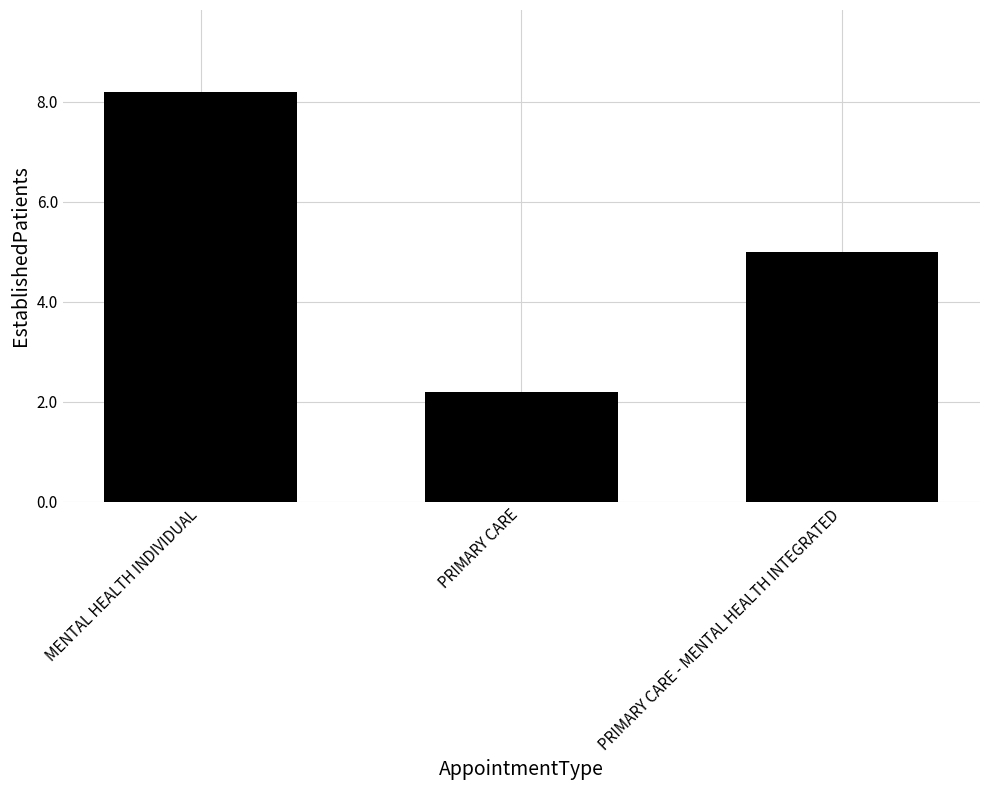

Rank the categories by value from lowest to highest.

PRIMARY CARE, PRIMARY CARE - MENTAL HEALTH INTEGRATED, MENTAL HEALTH INDIVIDUAL